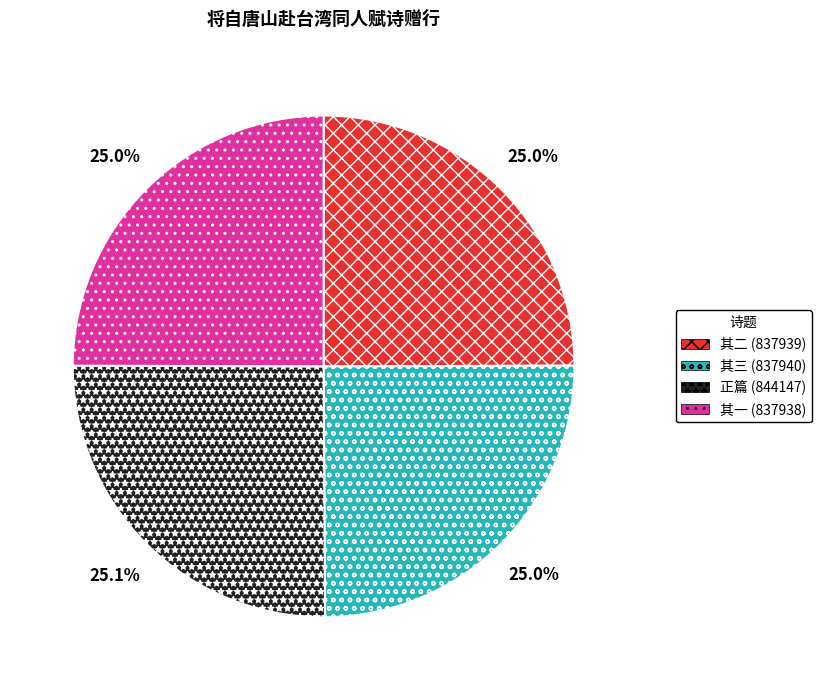

Does any single category account for the majority?

No